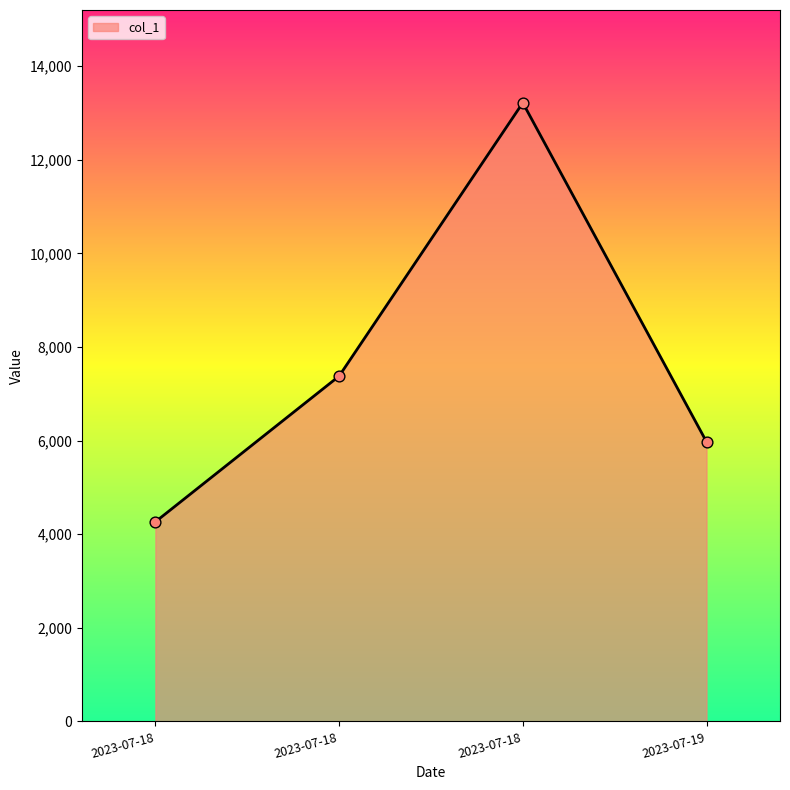

What is the change in value from 2023-07-18 to 2023-07-19?

+1710